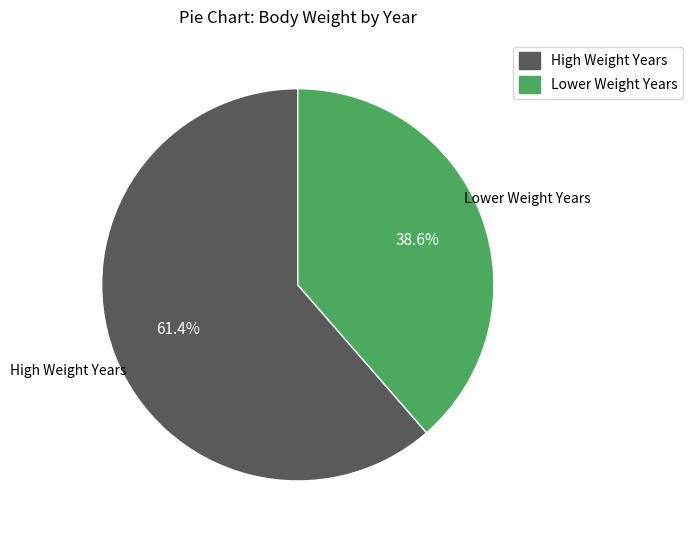

Does any single category account for the majority?

Yes